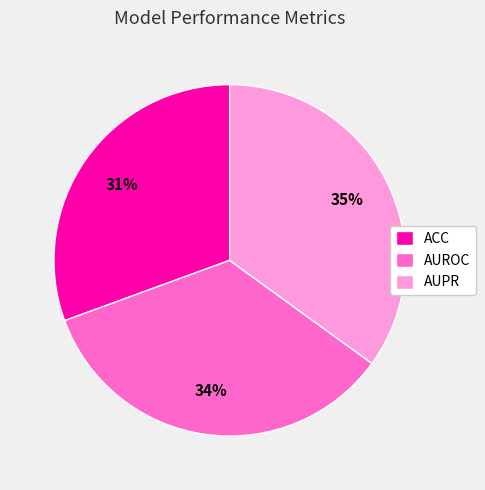

How many slices are in this pie chart?

3